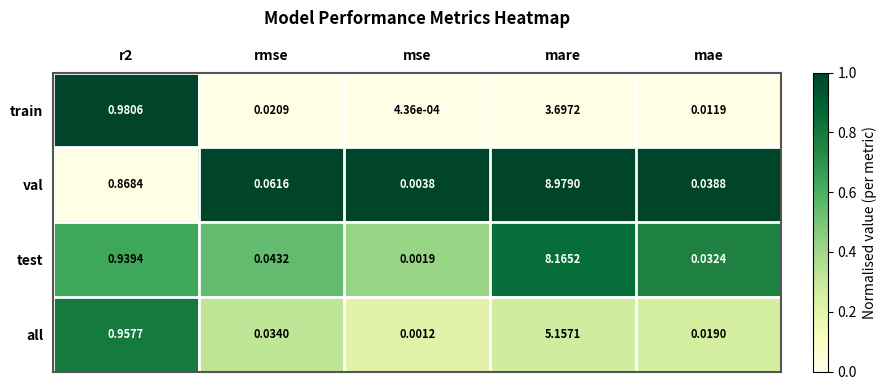

Which label corresponds to the smallest value in the chart?

mse